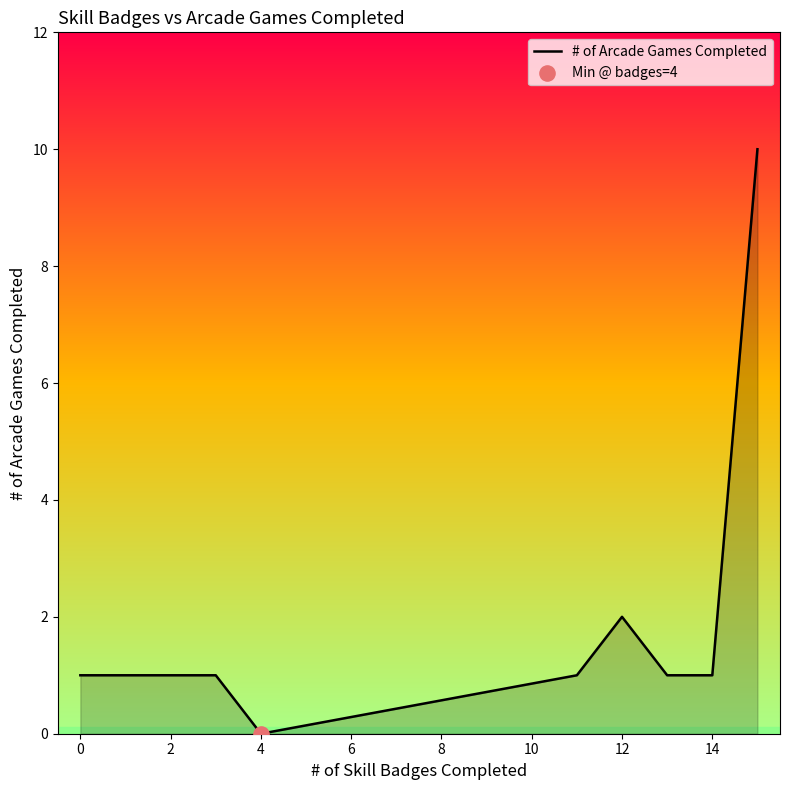

What is the greatest value displayed?

10